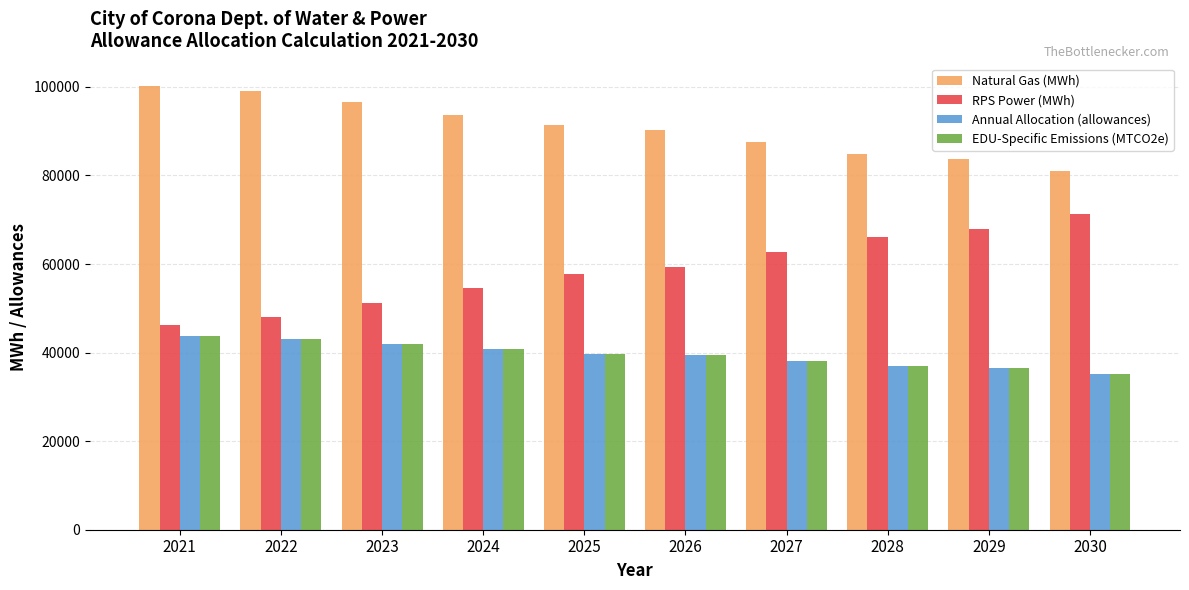

What is the spread (max minus min) of values at 2028?

47938.0